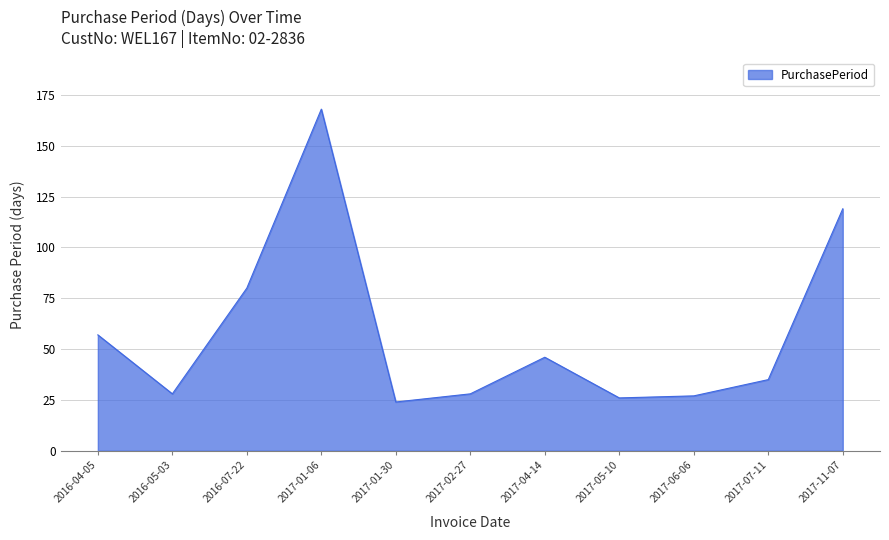

Count the number of categories in the chart.

11